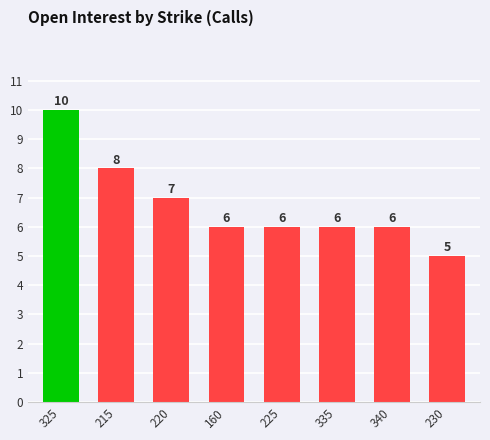

What is the label of the 4th bar from the right?

225